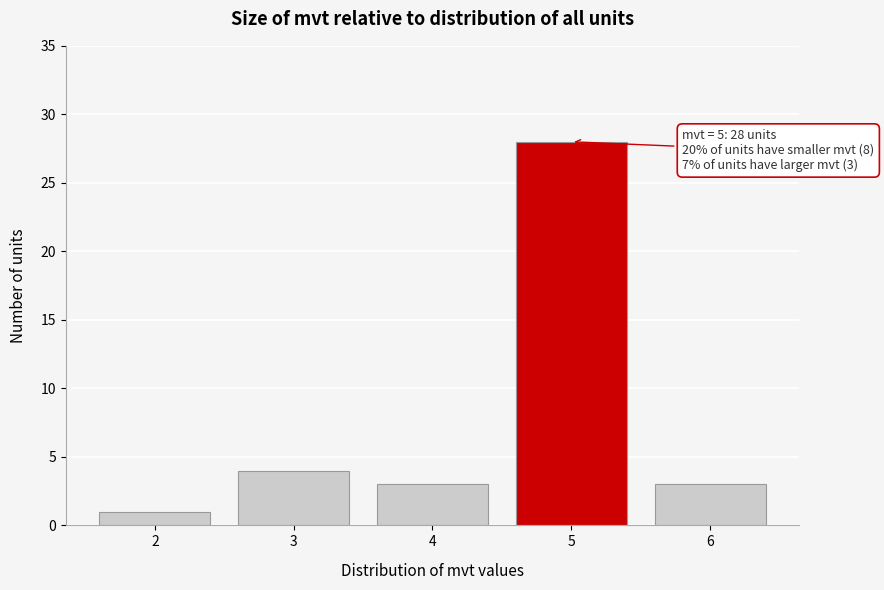

Reading left to right, list all the values displayed in this chart.

1	4	3	28	3